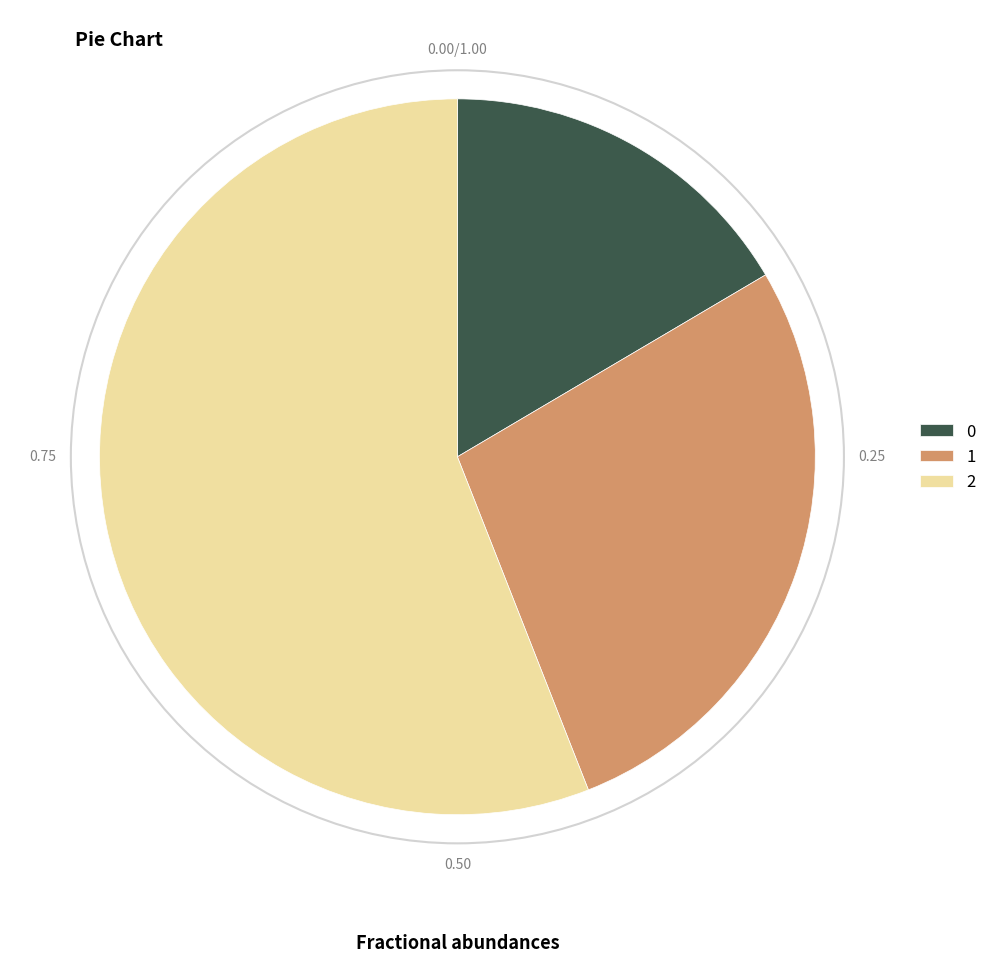

Rank the categories by value from lowest to highest.

0, 1, 2